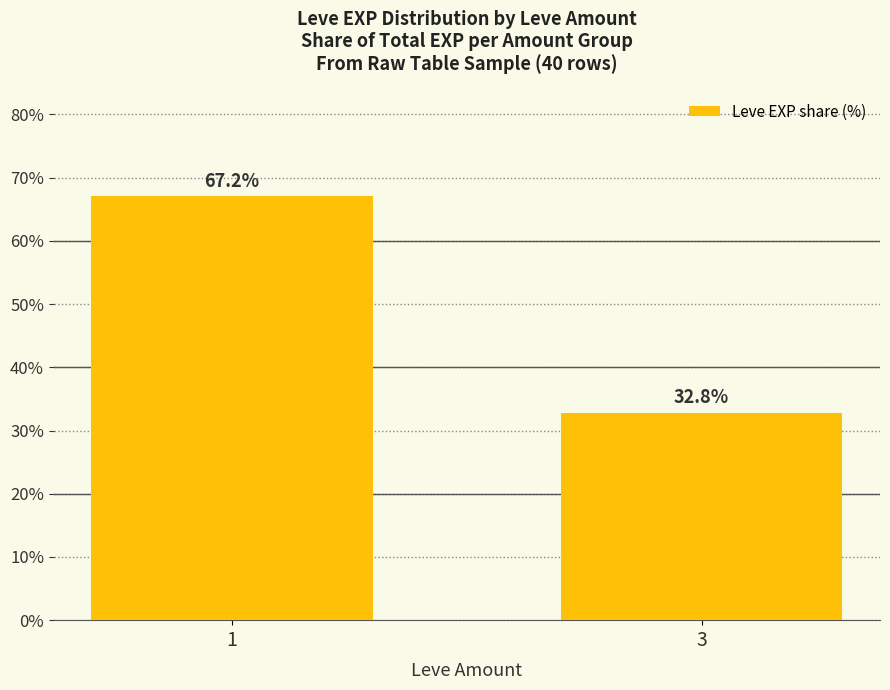

How many data points are above 67?

1